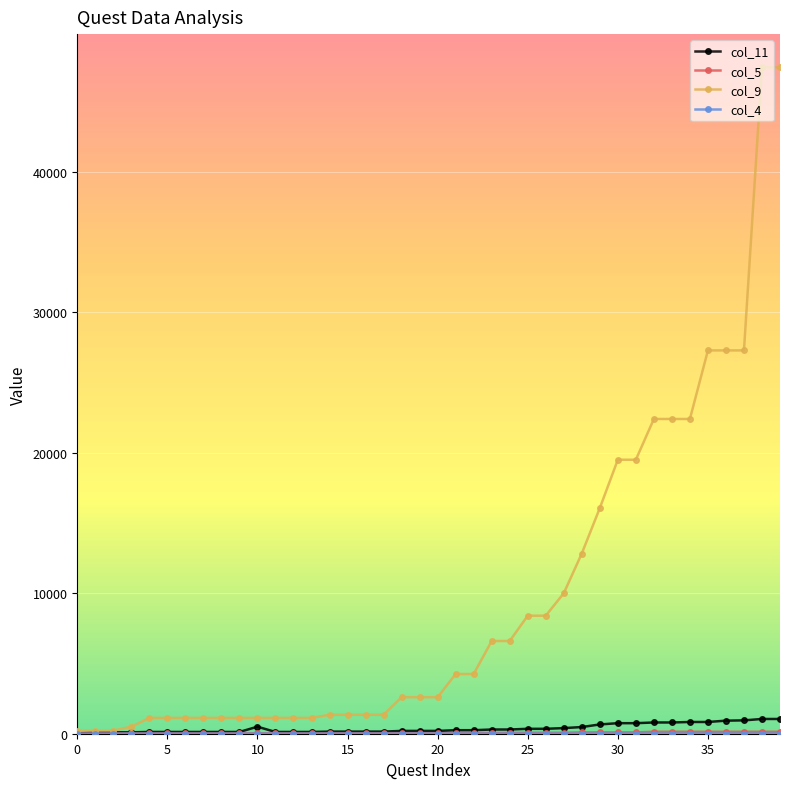

What is the greatest value displayed?

47420